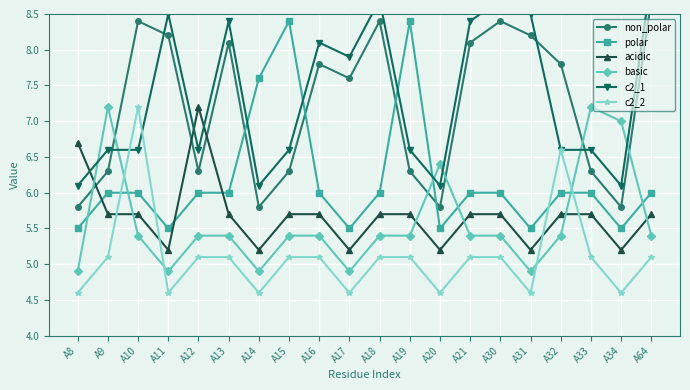

Reading left to right, transcribe all the data shown in this chart.

non_polar: A8=5.8	A9=6.3	A10=8.4	A11=8.2	A12=6.3	A13=8.1	A14=5.8	A15=6.3	A16=7.8	A17=7.6	A18=8.4	A19=6.3	A20=5.8	A21=8.1	A30=8.4	A31=8.2	A32=7.8	A33=6.3	A34=5.8	A64=8.7
polar: A8=5.5	A9=6.0	A10=6.0	A11=5.5	A12=6.0	A13=6.0	A14=7.6	A15=8.4	A16=6.0	A17=5.5	A18=6.0	A19=8.4	A20=5.5	A21=6.0	A30=6.0	A31=5.5	A32=6.0	A33=6.0	A34=5.5	A64=6.0
acidic: A8=6.7	A9=5.7	A10=5.7	A11=5.2	A12=7.2	A13=5.7	A14=5.2	A15=5.7	A16=5.7	A17=5.2	A18=5.7	A19=5.7	A20=5.2	A21=5.7	A30=5.7	A31=5.2	A32=5.7	A33=5.7	A34=5.2	A64=5.7
basic: A8=4.9	A9=7.2	A10=5.4	A11=4.9	A12=5.4	A13=5.4	A14=4.9	A15=5.4	A16=5.4	A17=4.9	A18=5.4	A19=5.4	A20=6.4	A21=5.4	A30=5.4	A31=4.9	A32=5.4	A33=7.2	A34=7.0	A64=5.4
c2_1: A8=6.1	A9=6.6	A10=6.6	A11=8.5	A12=6.6	A13=8.4	A14=6.1	A15=6.6	A16=8.1	A17=7.9	A18=8.7	A19=6.6	A20=6.1	A21=8.4	A30=8.7	A31=8.5	A32=6.6	A33=6.6	A34=6.1	A64=9.0
c2_2: A8=4.6	A9=5.1	A10=7.2	A11=4.6	A12=5.1	A13=5.1	A14=4.6	A15=5.1	A16=5.1	A17=4.6	A18=5.1	A19=5.1	A20=4.6	A21=5.1	A30=5.1	A31=4.6	A32=6.6	A33=5.1	A34=4.6	A64=5.1